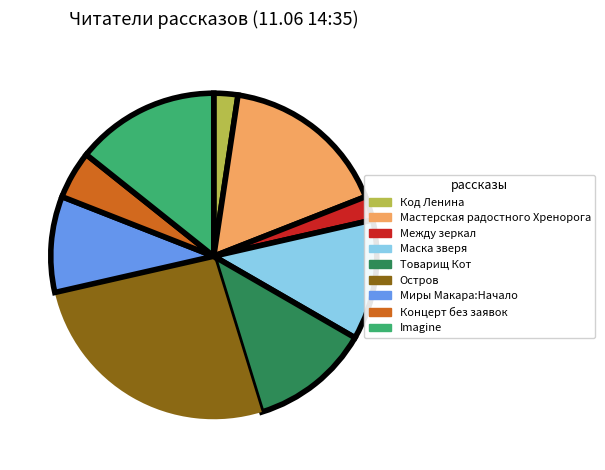

Is there any slice that represents more than half of the pie?

No